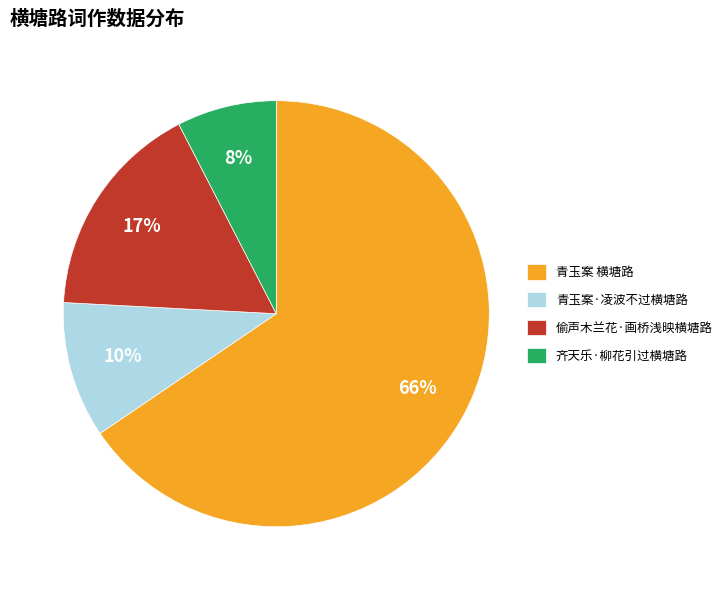

What is the largest slice in the pie chart?

青玉案 横塘路